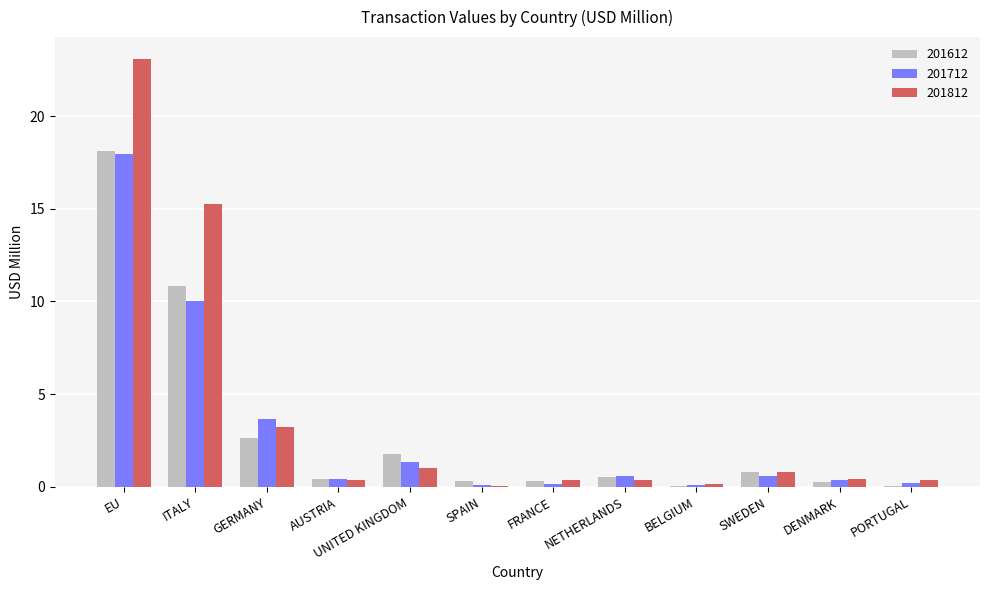

What is the total value across all series at SPAIN?

0.4